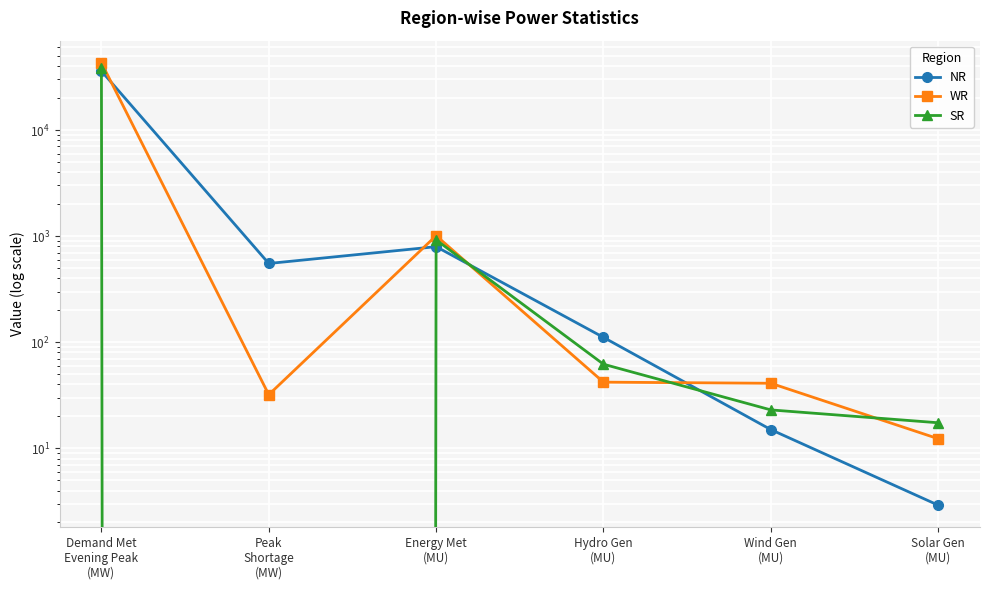

What is the label of the 3rd point from the right?

Hydro Gen
(MU)